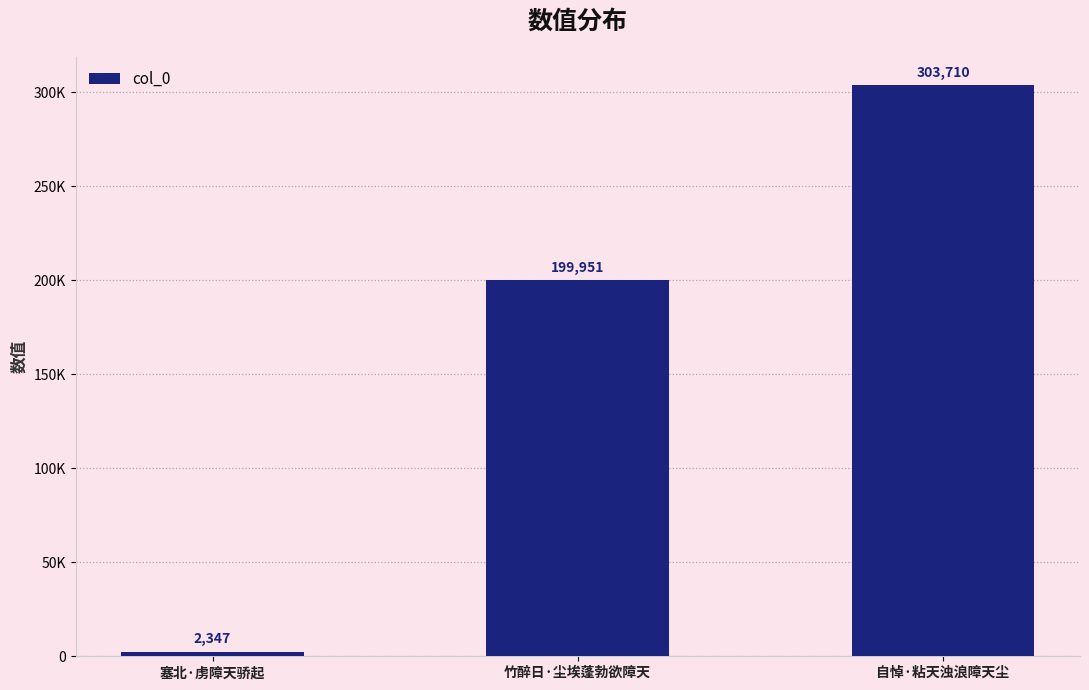

What is the change in value from 塞北·虏障天骄起 to 自悼·粘天浊浪障天尘?

+301363